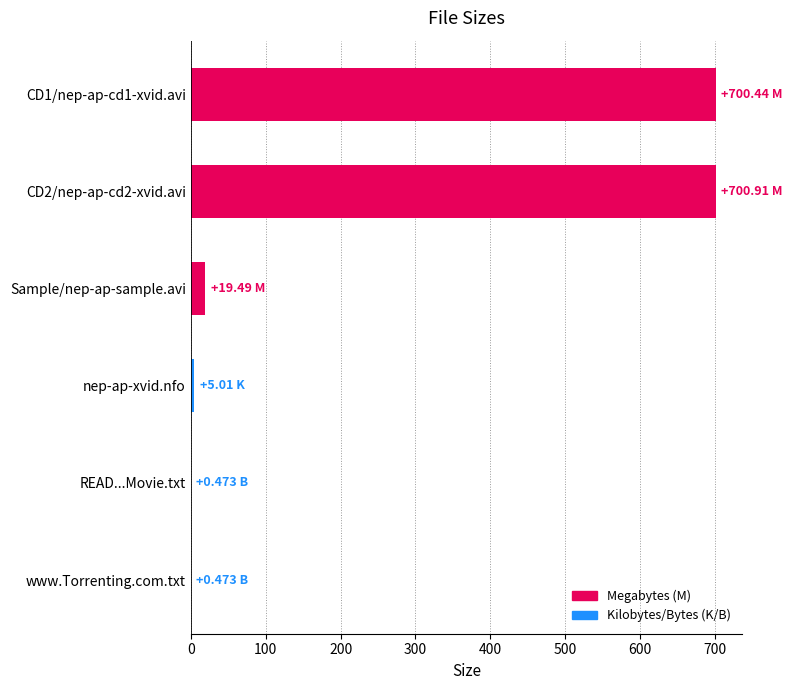

Between CD1/nep-ap-cd1-xvid.avi and Sample/nep-ap-sample.avi, which is larger?

CD1/nep-ap-cd1-xvid.avi